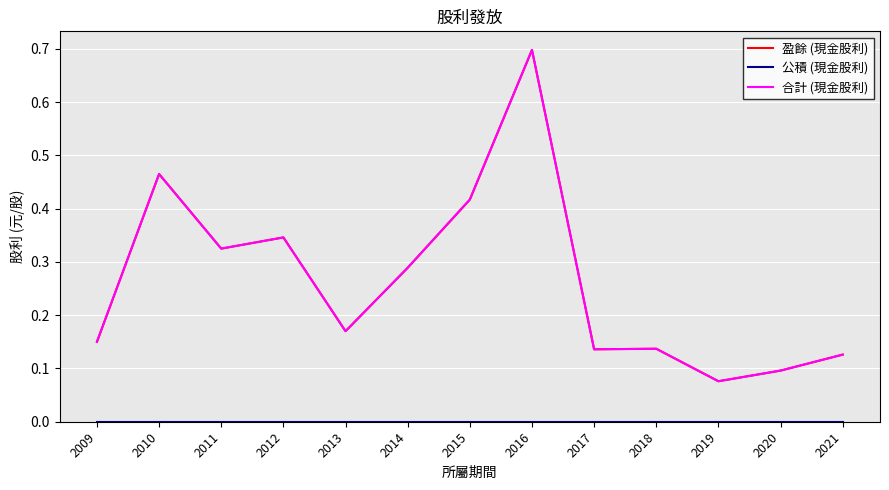

What is the value of the 合計 (現金股利) point at the 5th from the left?

0.2